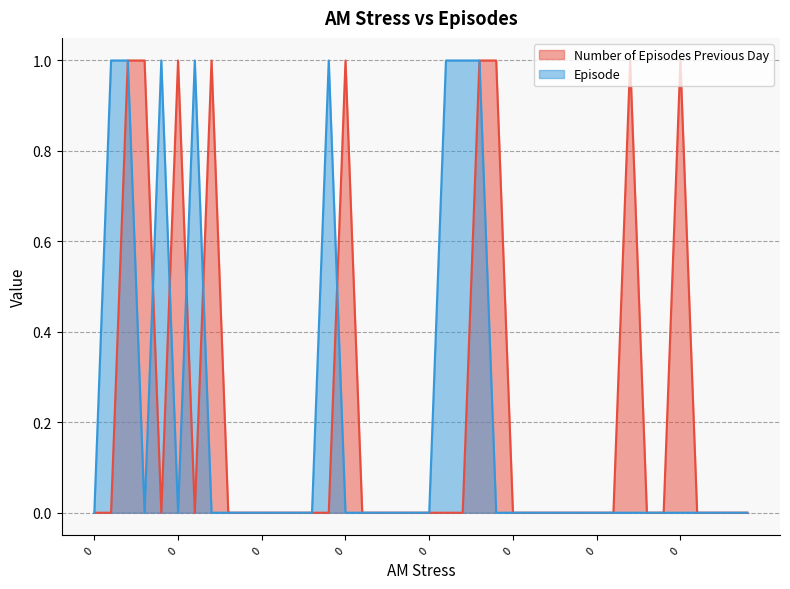

How many positive values does the Episode series have?

8